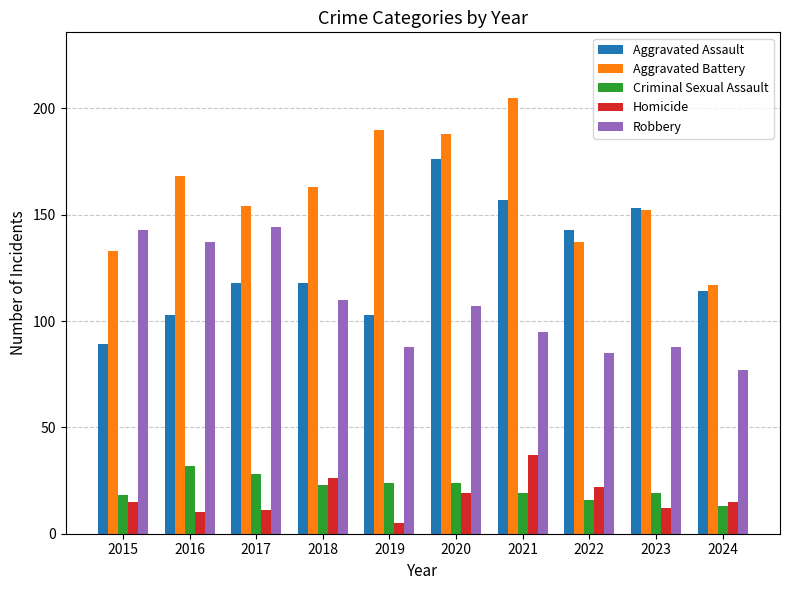

How many bars are there in total?

50